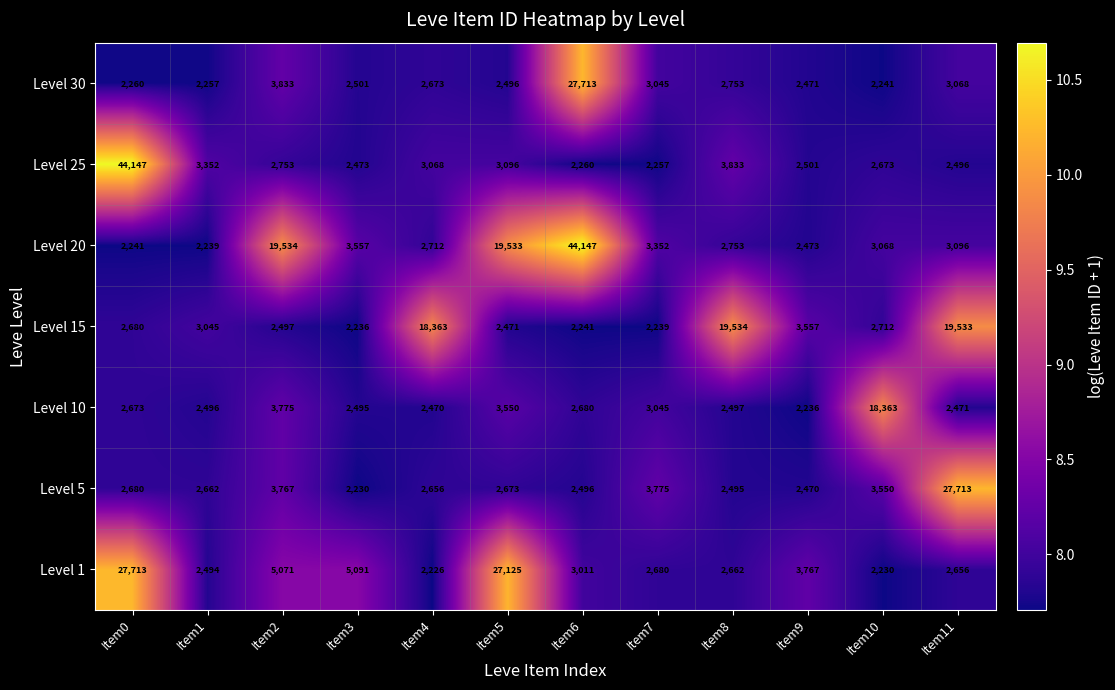

Which series has the widest spread of values?

Level 20